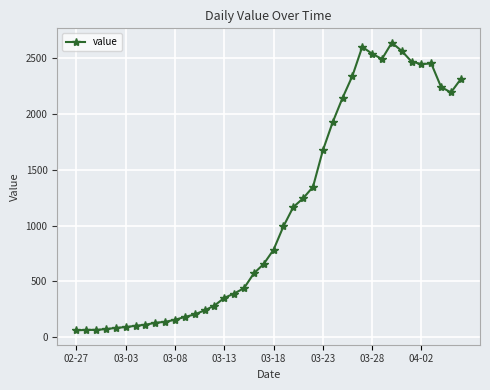

What is the minimum value shown in the chart?

61